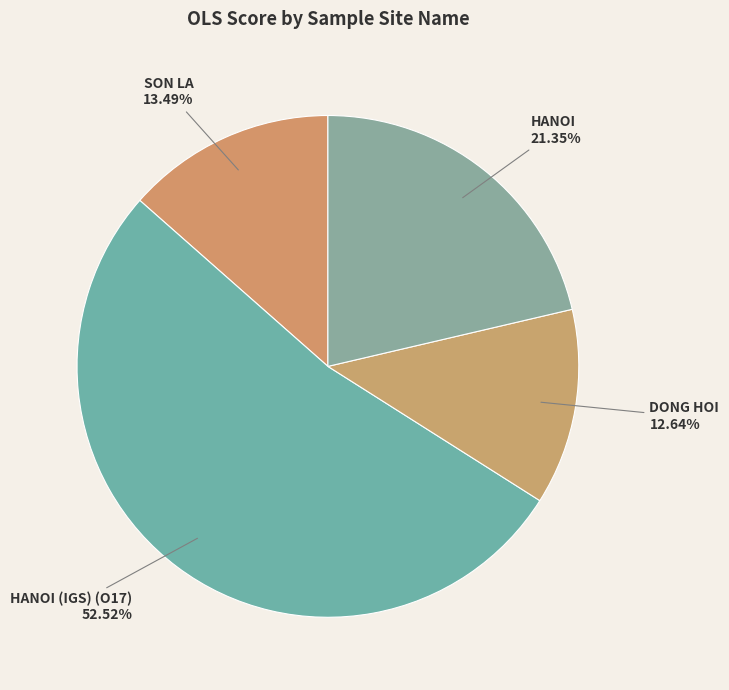

How many segments does this pie chart have?

4